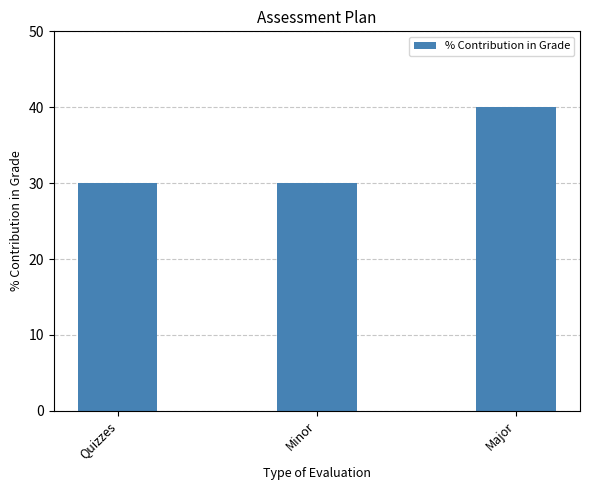

What is the difference between the maximum and minimum values?

10